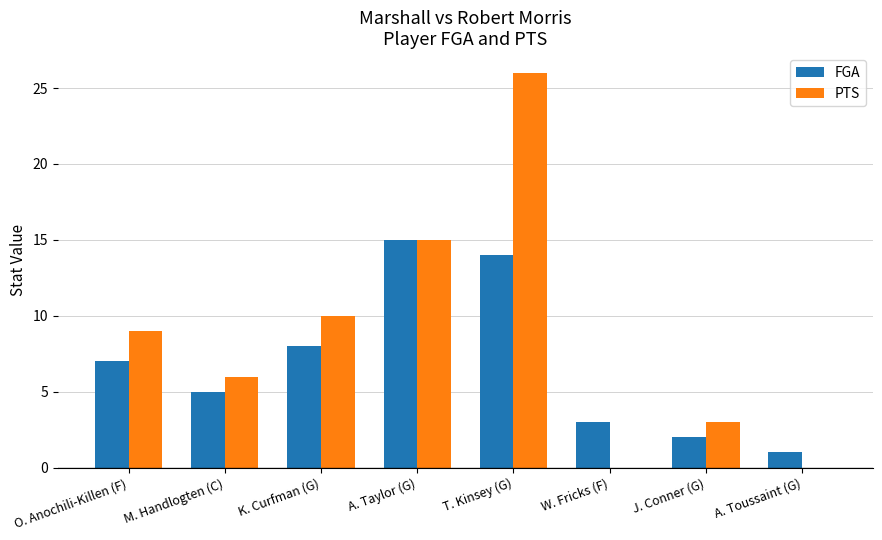

What is the sum of all PTS values?

69